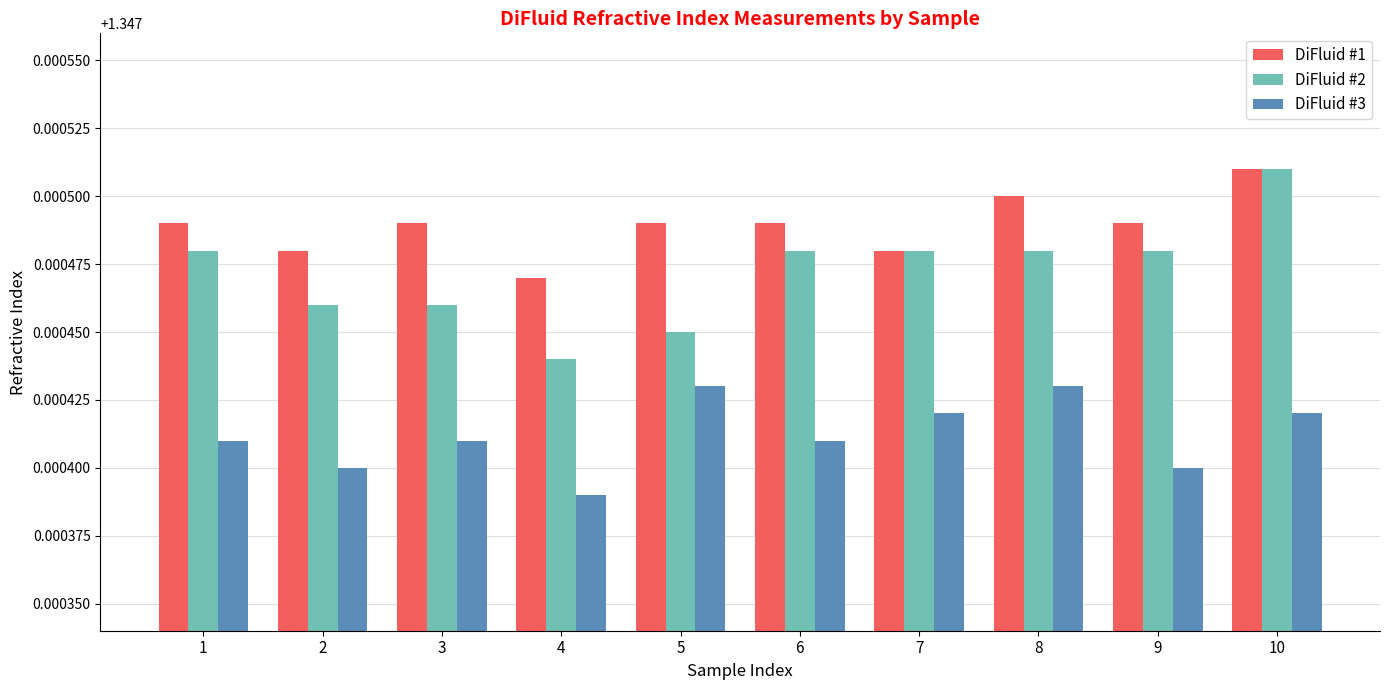

Count the DiFluid #1 values in the range 1 to 2.

10